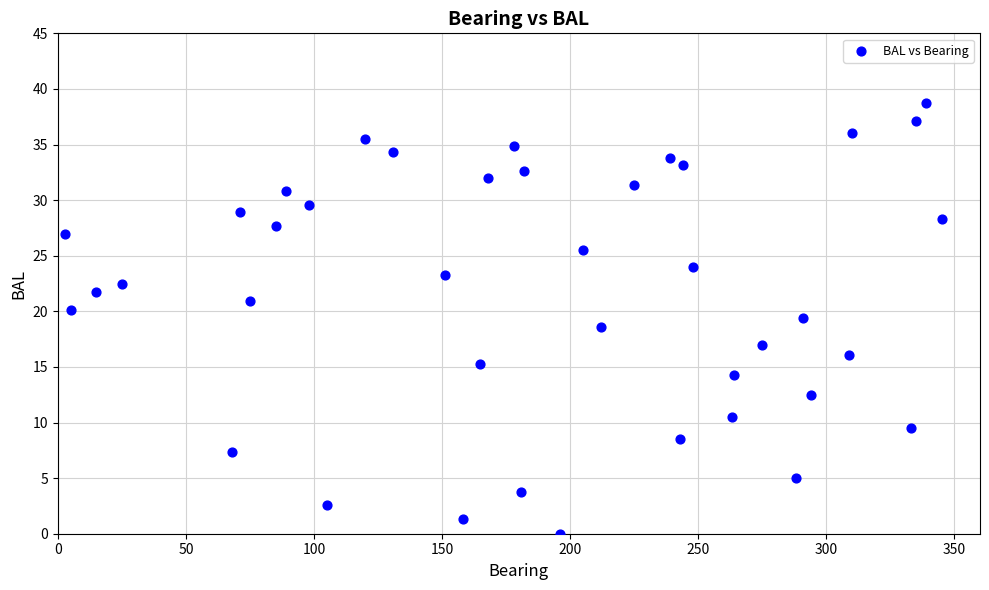

What is the range of X values (max minus min)?

342.0